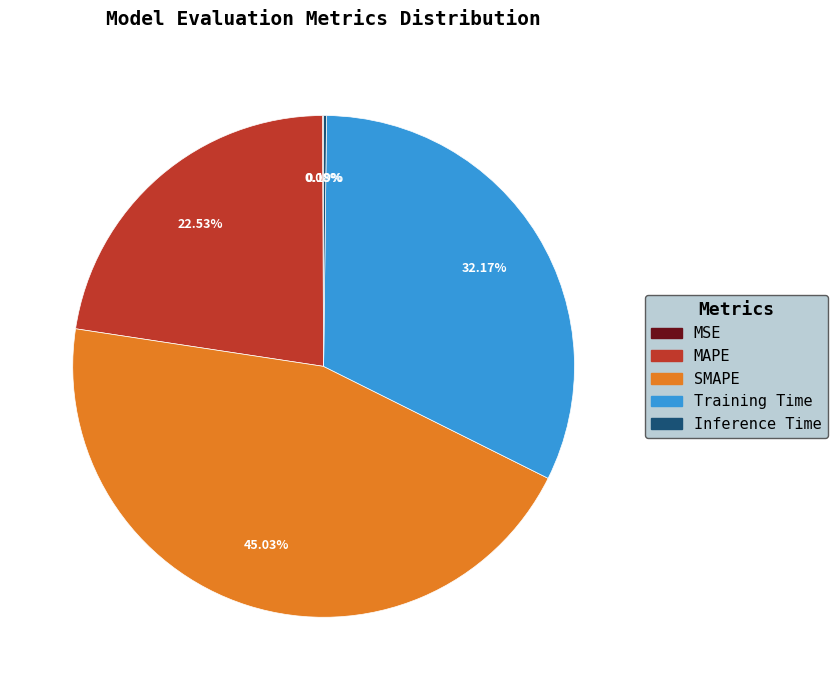

Which category has the biggest portion of the pie?

SMAPE